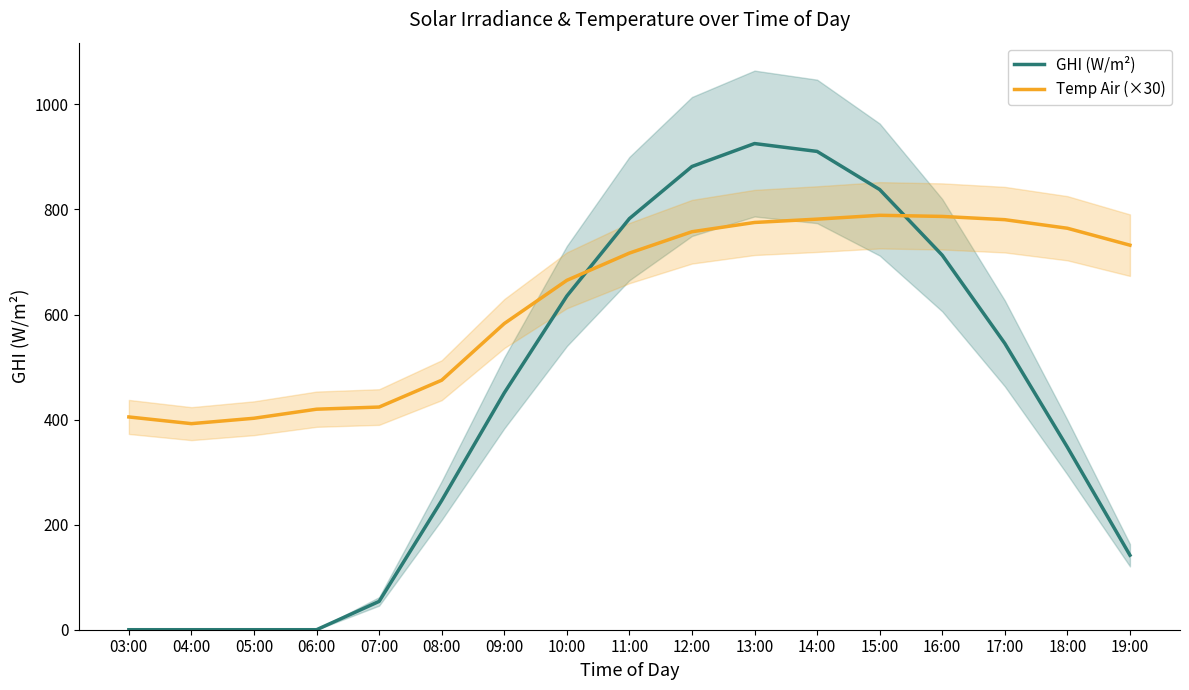

What is the difference between the Temp Air (×30) values at 08:00 and 19:00?

257.0